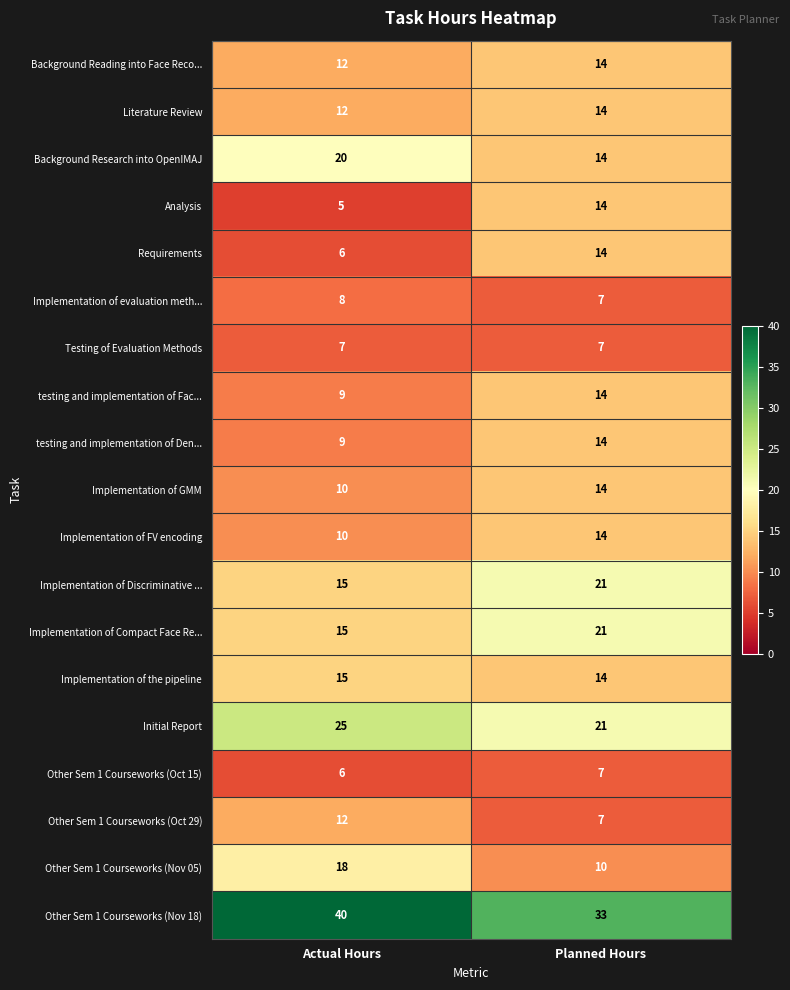

Which category has the lowest value in the Literature Review series?

Actual Hours